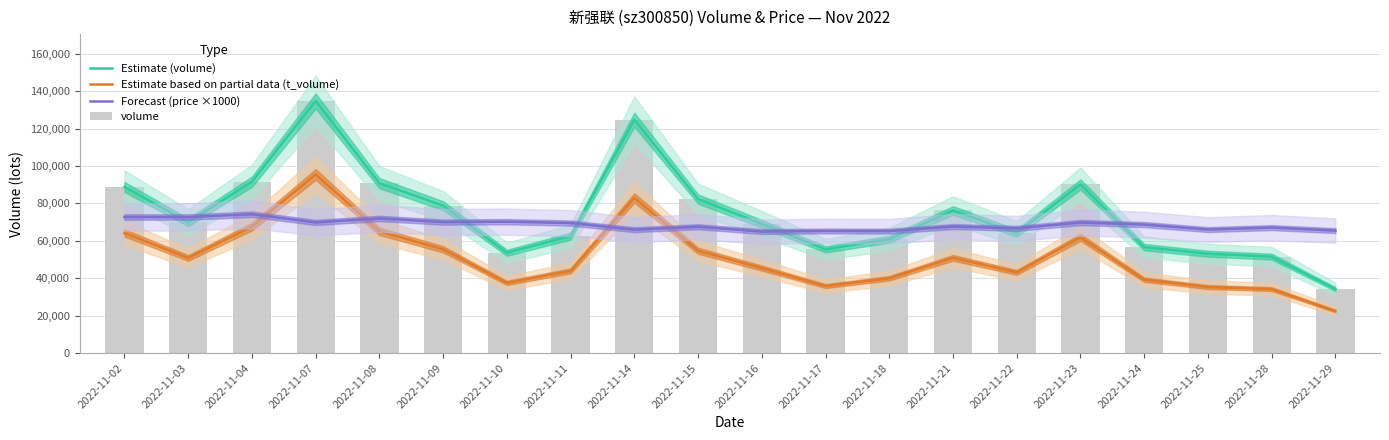

What is the minimum value shown in the chart?

22486.0